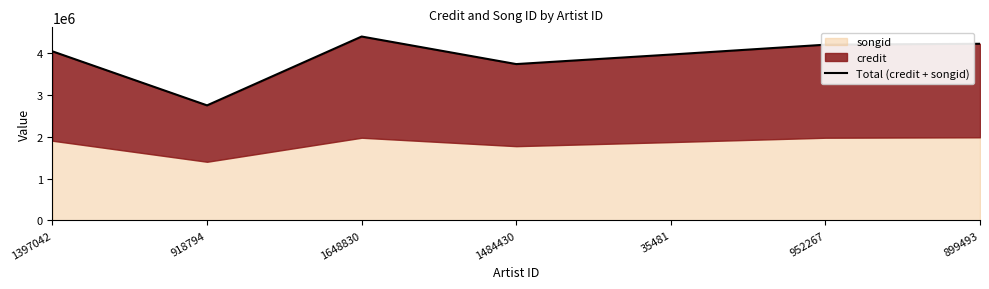

How many values exceed 4048312?

3